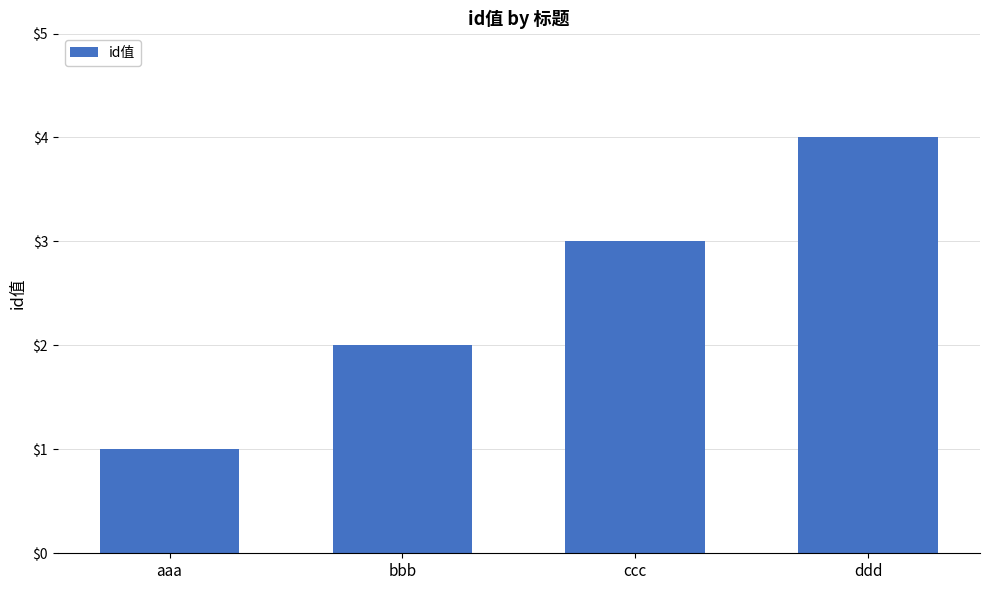

What is the value of the 2nd bar from the left?

2